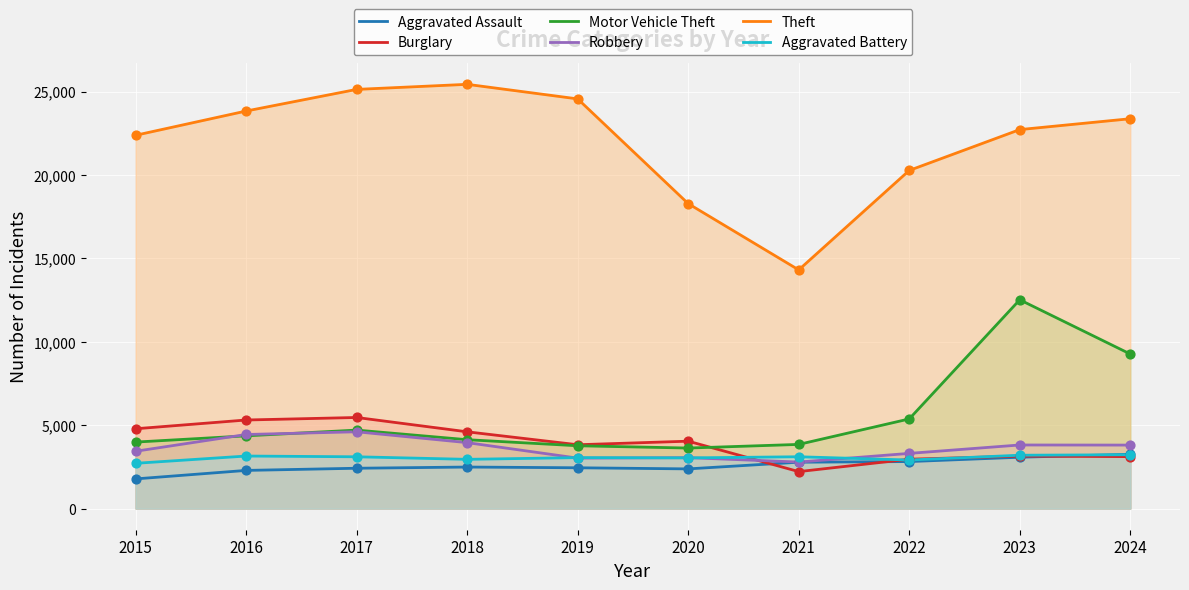

Which series has the largest total across all categories?

Theft